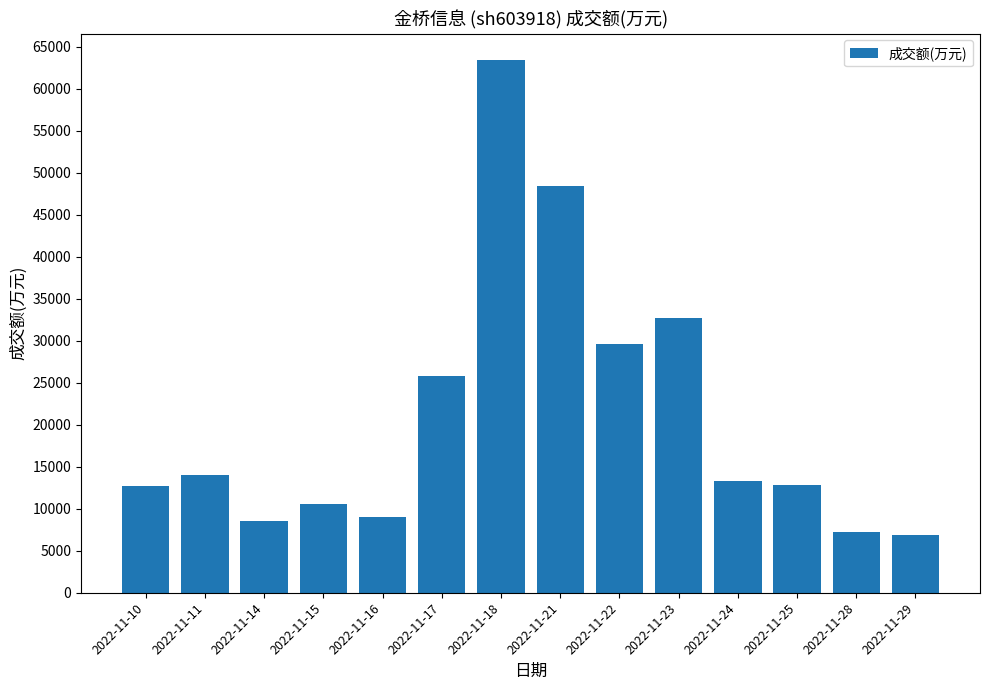

What is the value of the 1st bar from the left?

12734